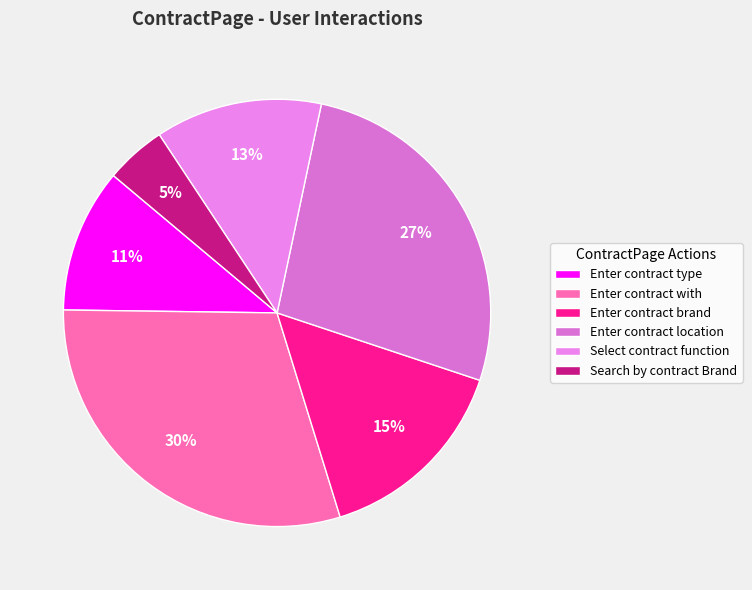

What percentage is the Enter contract location slice, to the nearest percent?

27%